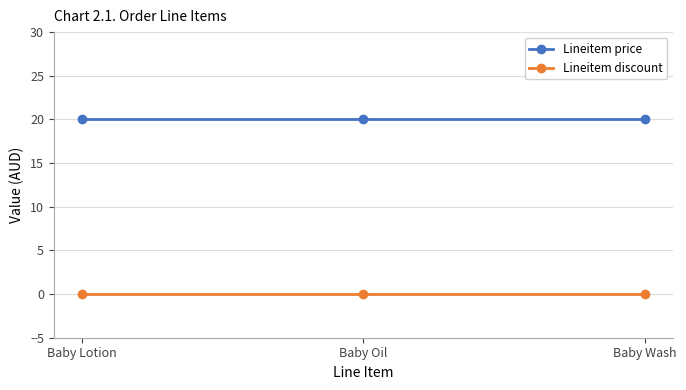

What are all the series names shown in the legend?

Lineitem price, Lineitem discount